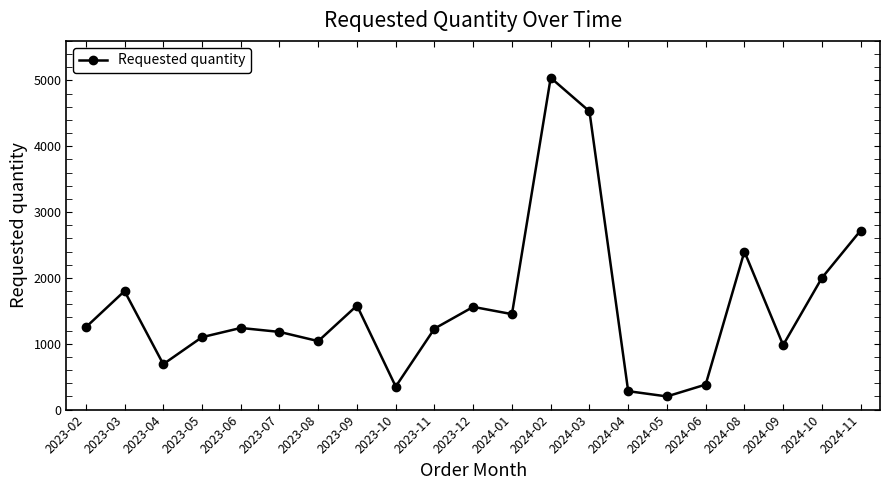

What is the sum of the values at 2024-05 and 2023-08?

1240